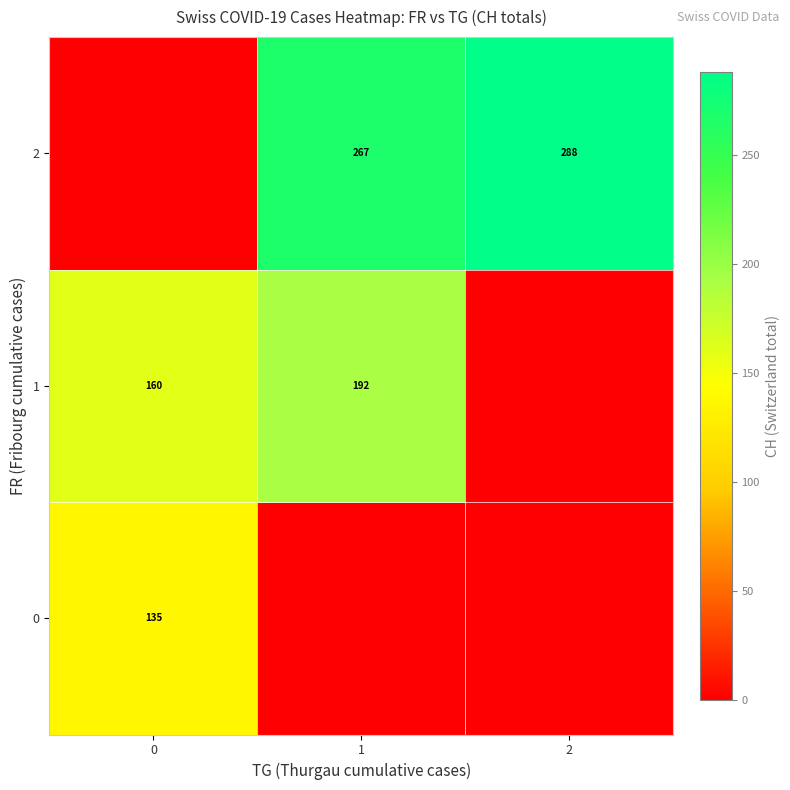

Rank the categories by row_1 value from lowest to highest.

2, 0, 1